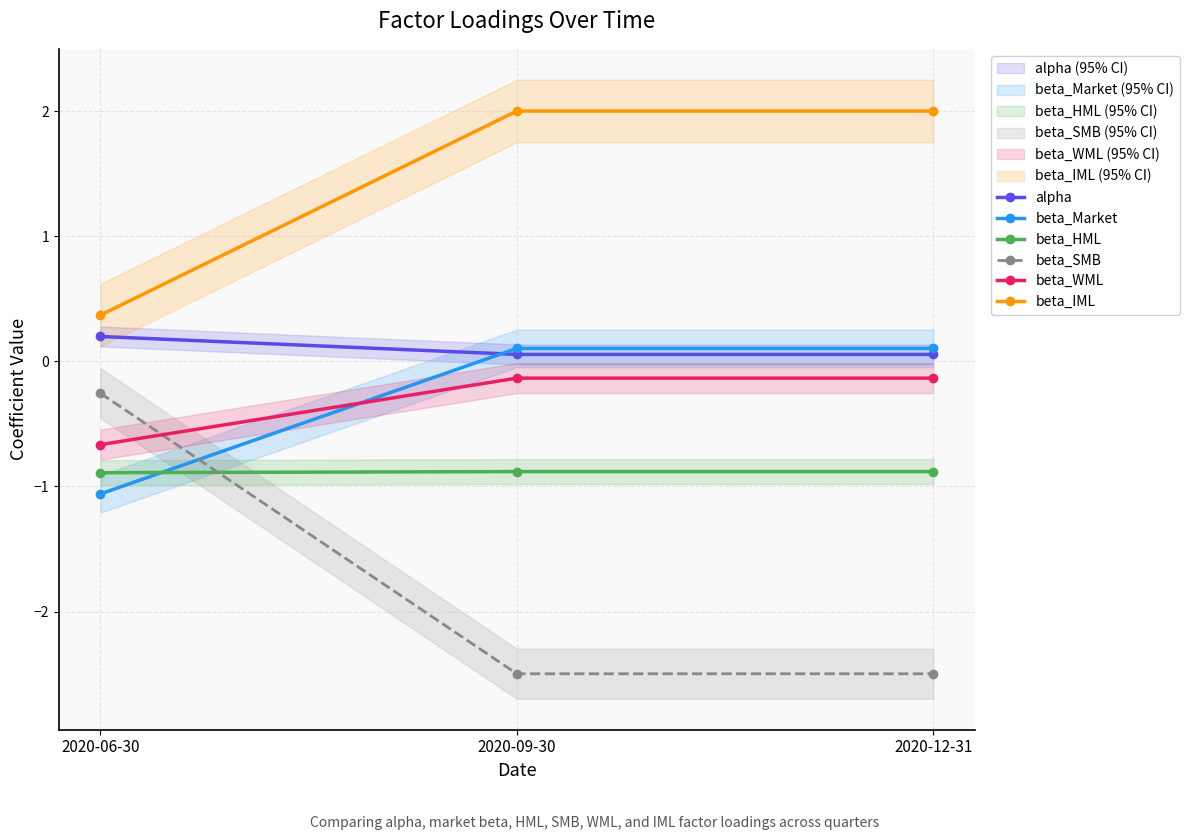

What is the average value of the beta_HML series?

-0.9